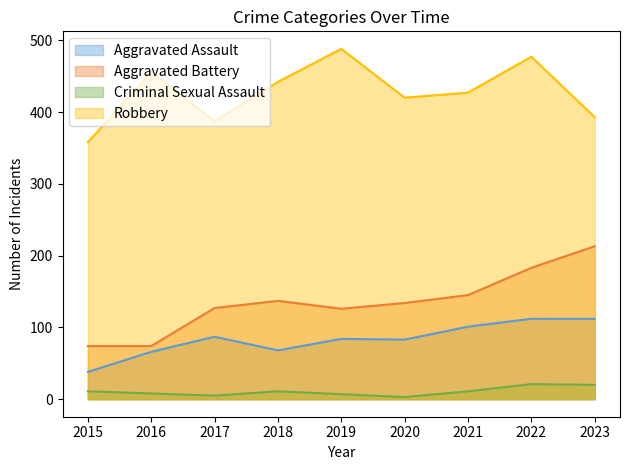

What is the minimum value shown in the chart?

3